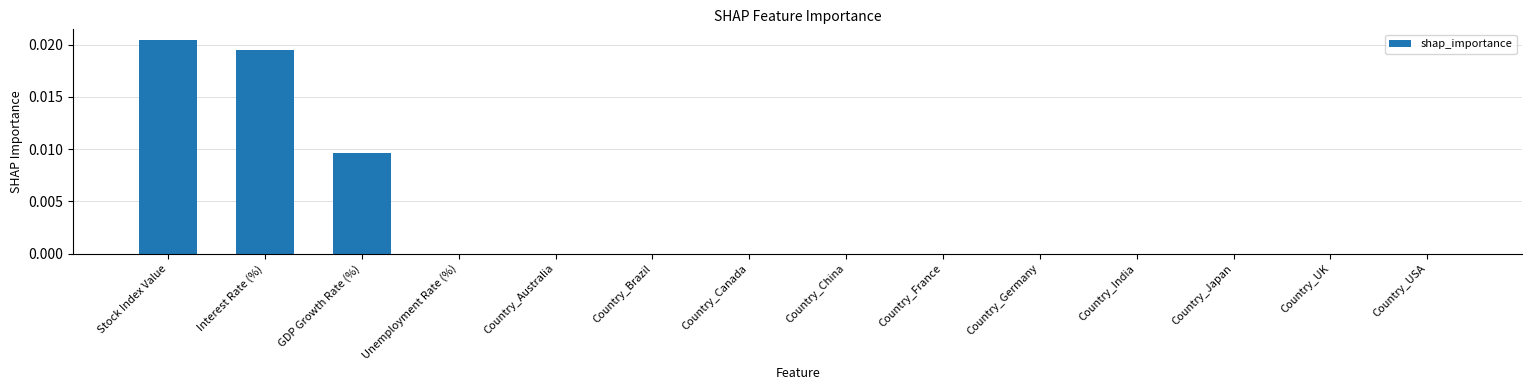

True or false: the data shows 0.0 at Country_France.

True